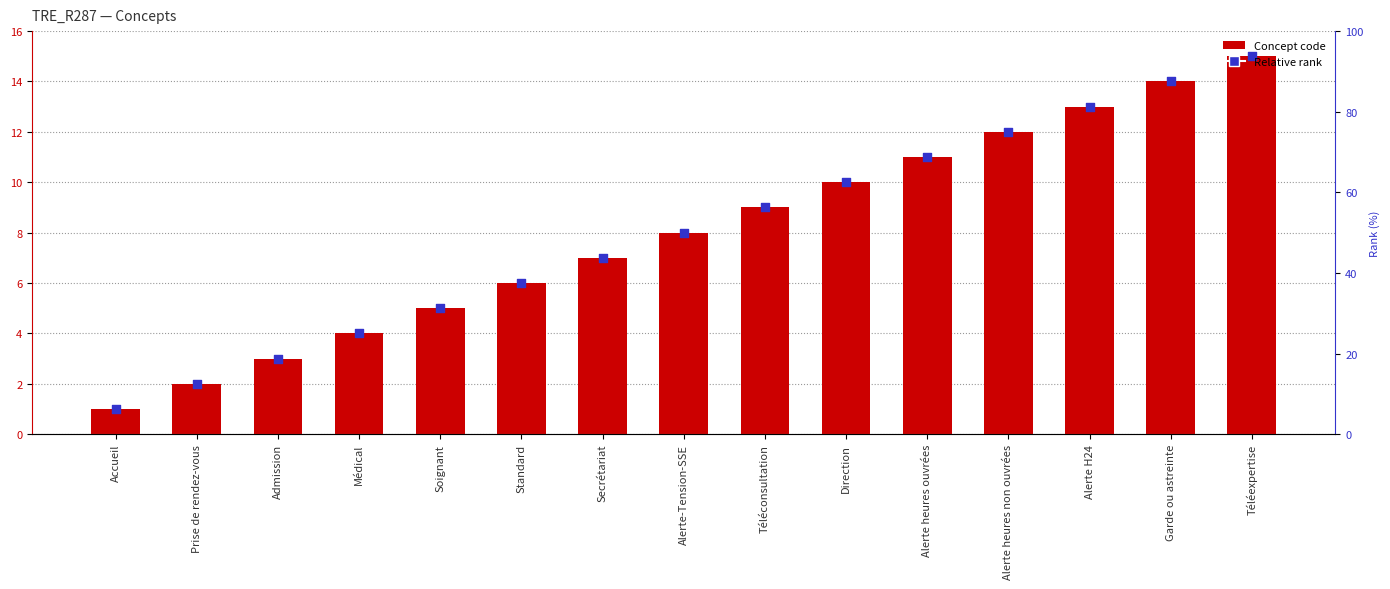

Which series has the largest total across all categories?

Concept code